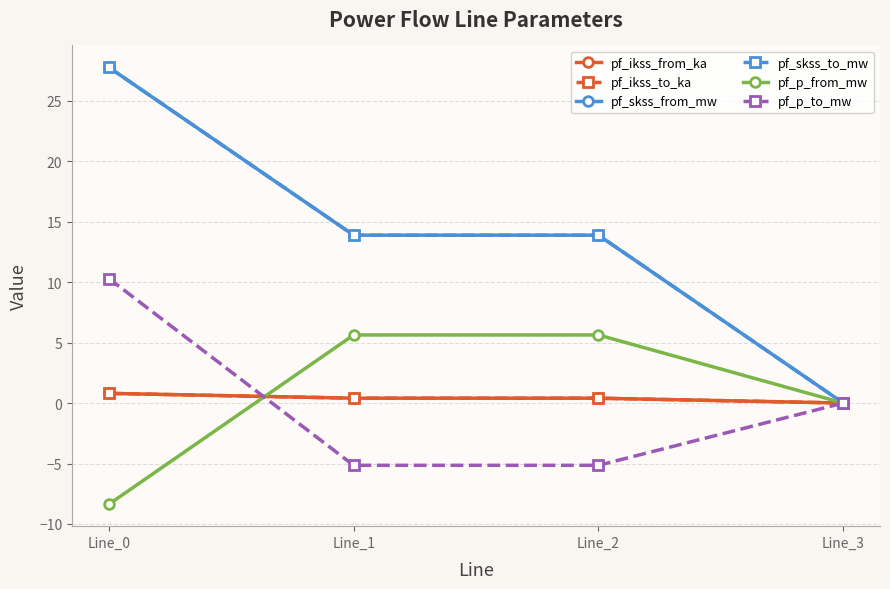

Which category has the highest value in the pf_p_from_mw series?

Line_1